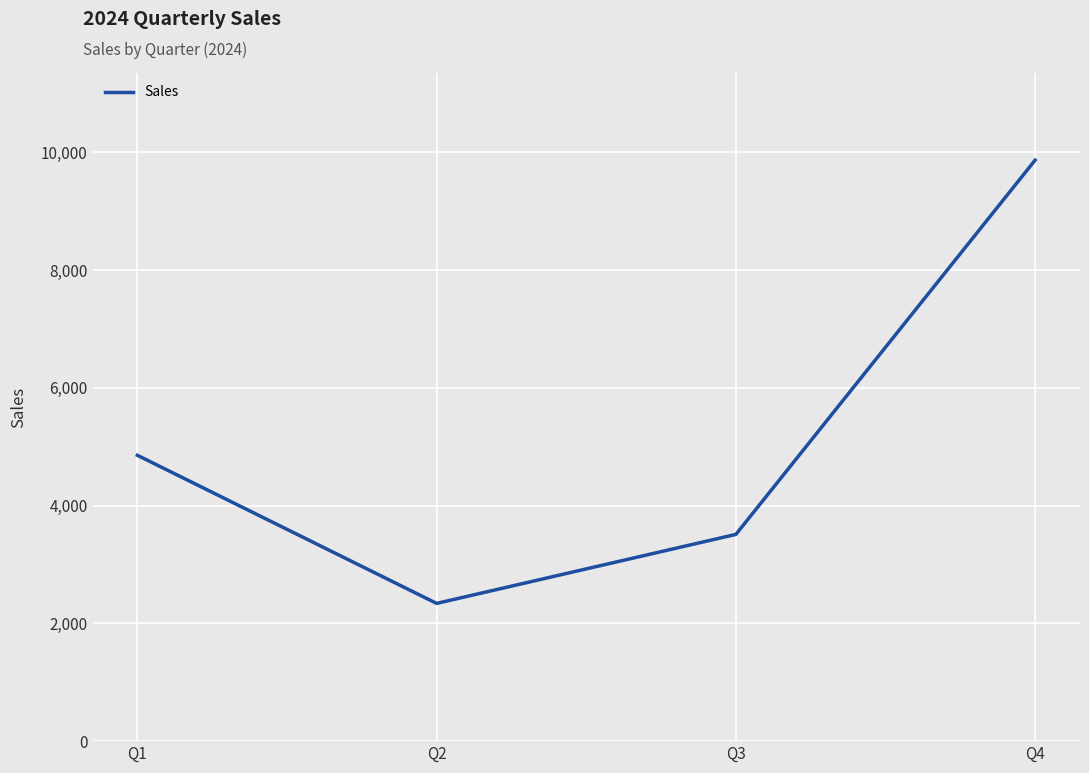

What is the greatest value displayed?

9870